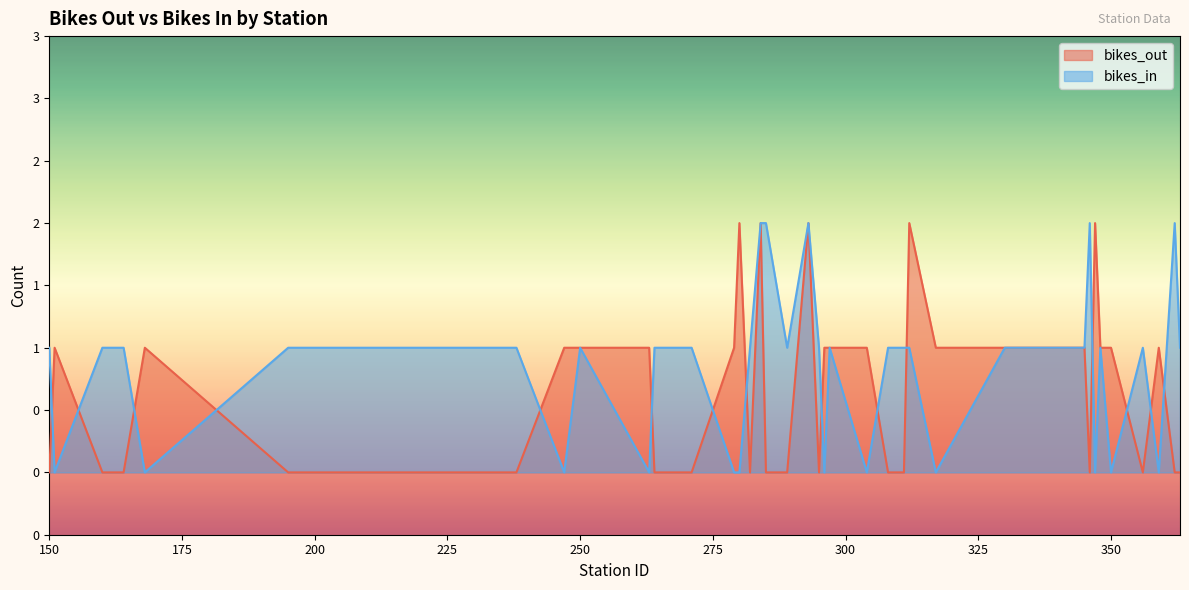

What are all the series names shown in the legend?

bikes_out, bikes_in